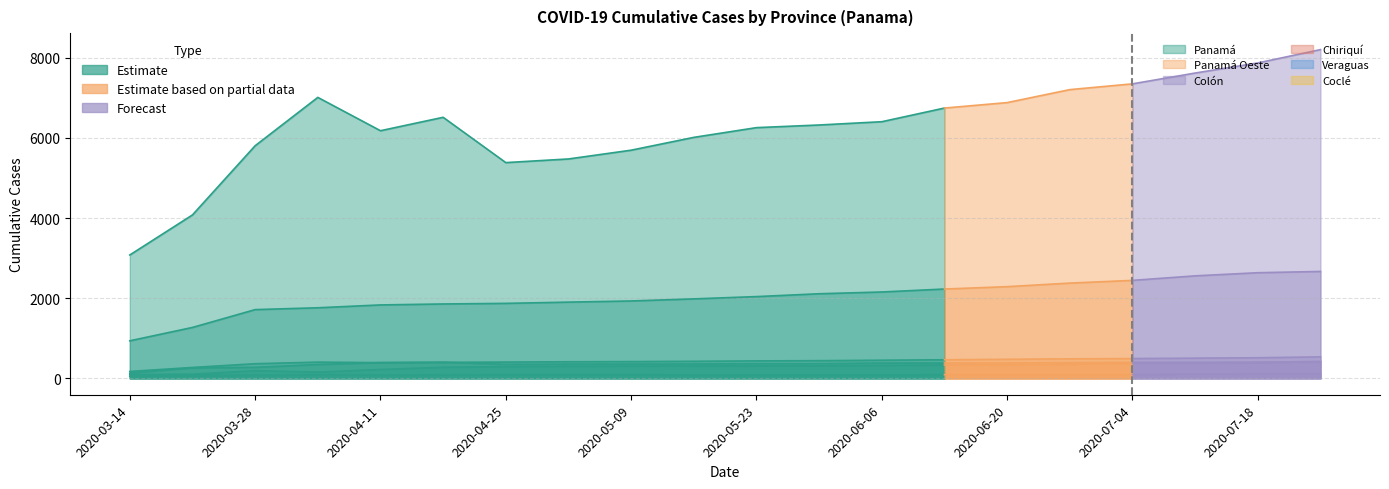

What are all the series names shown in the legend?

Panamá, Panamá Oeste, Colón, Chiriquí, Veraguas, Coclé